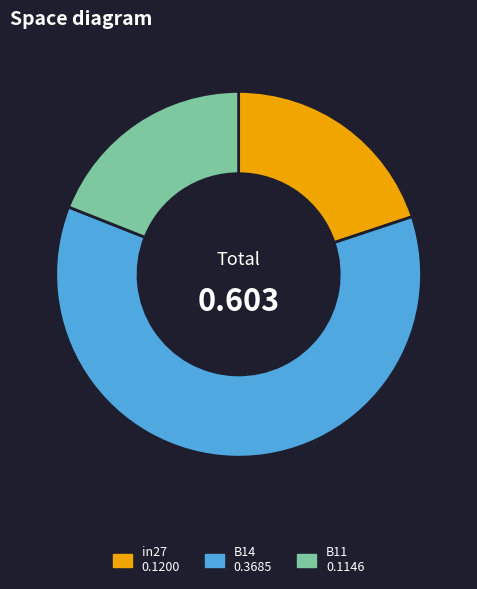

Is the sum of B11 and in27 greater than half?

No